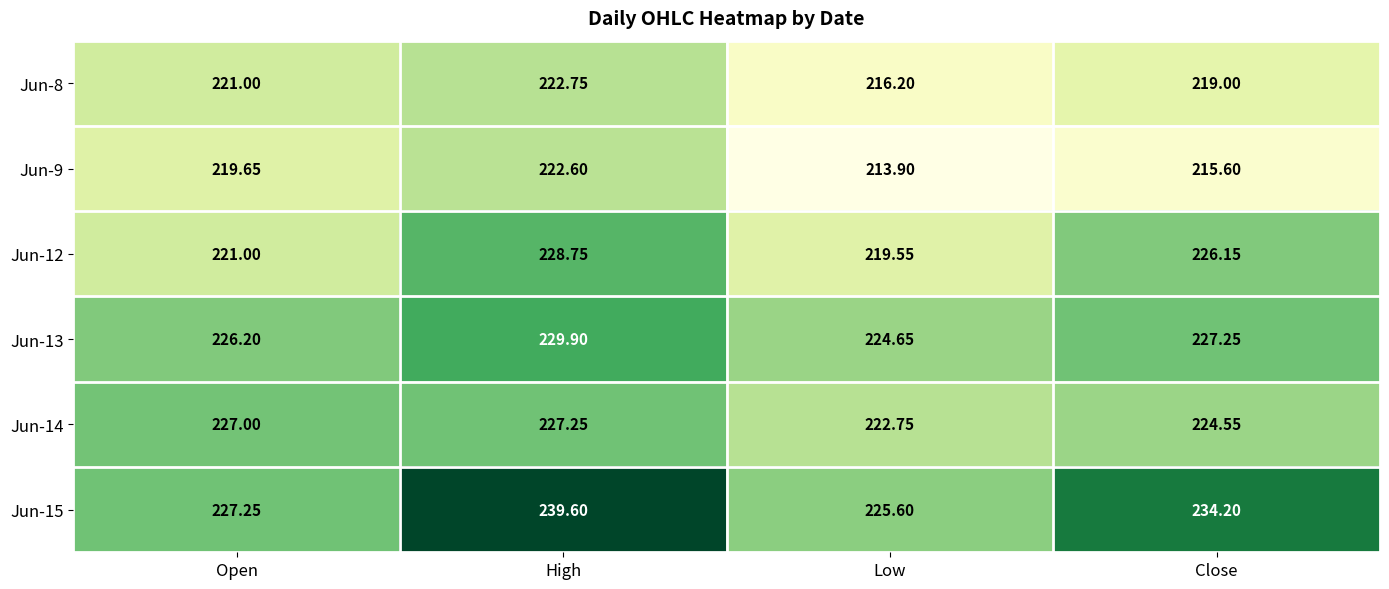

Where is Jun-15 nearest to the value 232?

Close